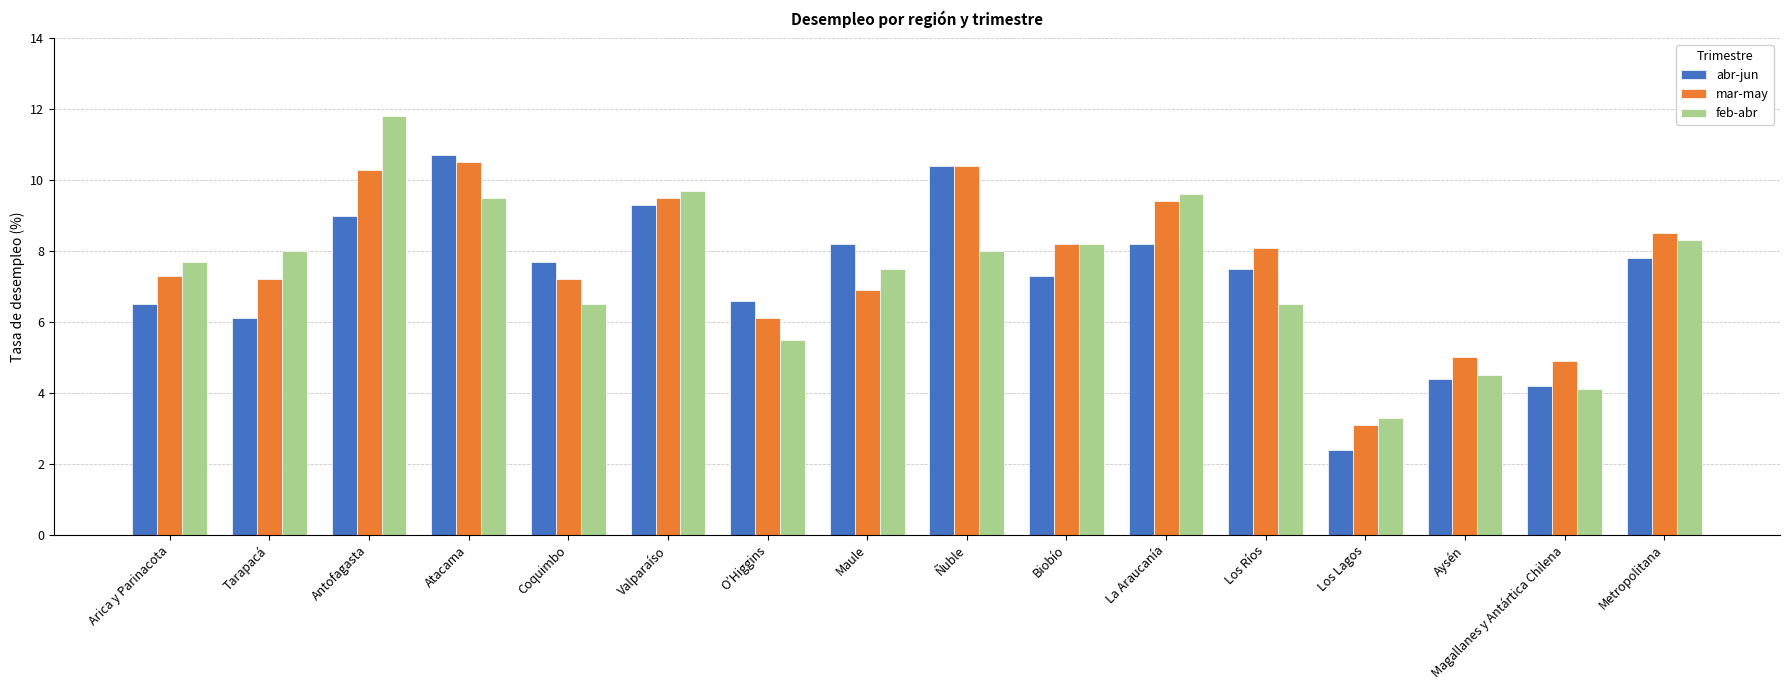

True or false: mar-may has a value of 2.3 at Atacama.

False